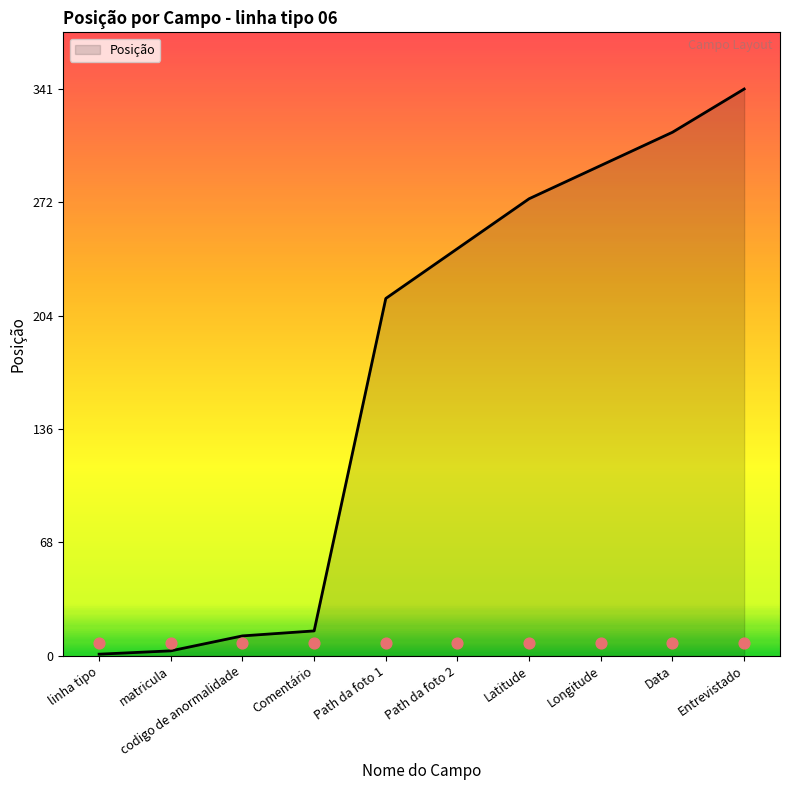

What is the change in value from Latitude to Entrevistado?

+66